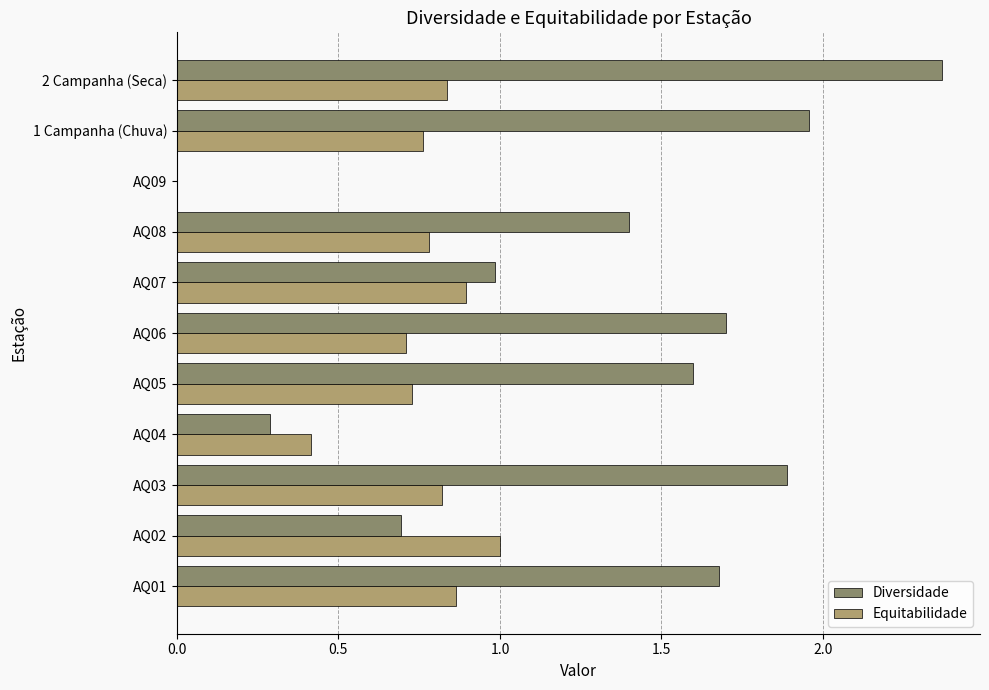

The value of Diversidade at AQ05 is 1.6. True or false?

True